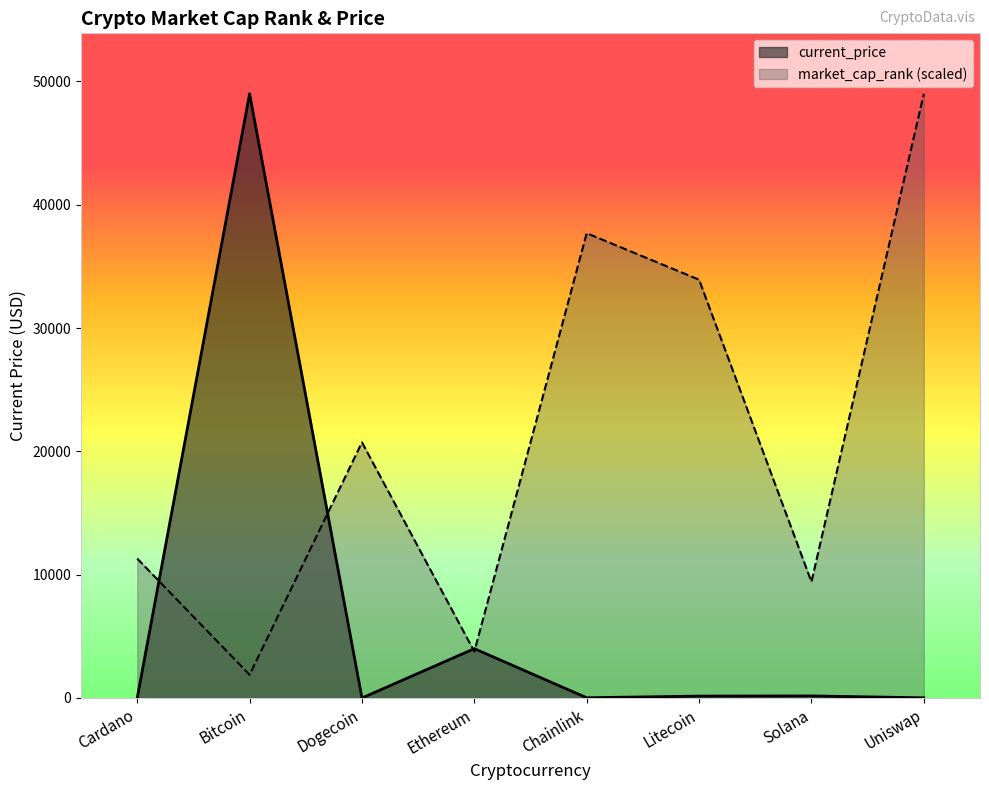

Where do current_price and market_cap_rank first cross each other?

Cardano and Bitcoin